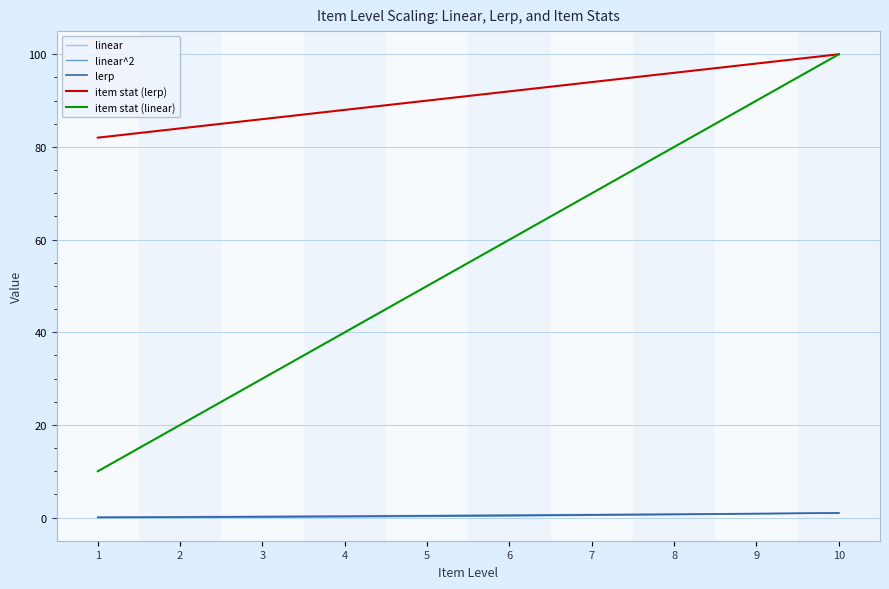

True or false: item stat (lerp) has more than 2 points higher than both neighbors.

False